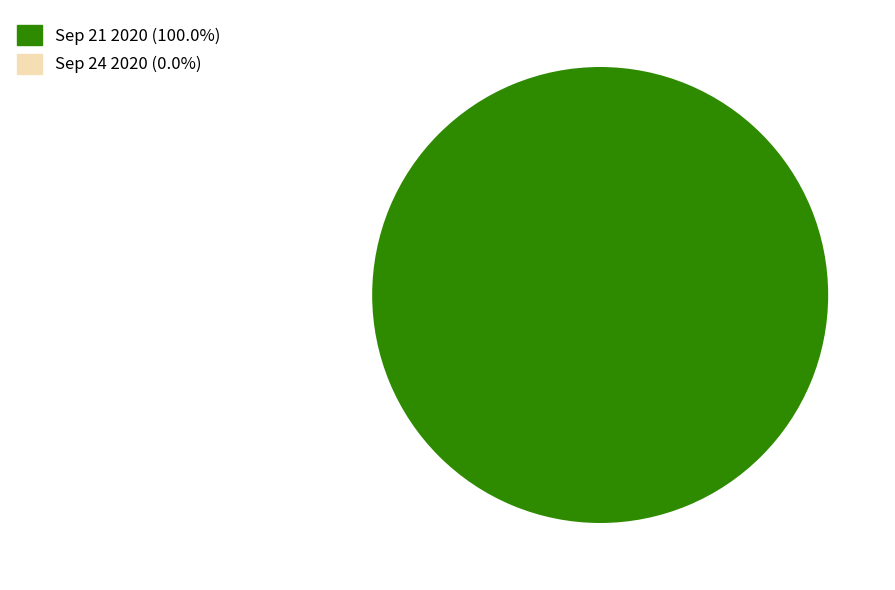

To the nearest percent, what is the average slice percentage?

50%